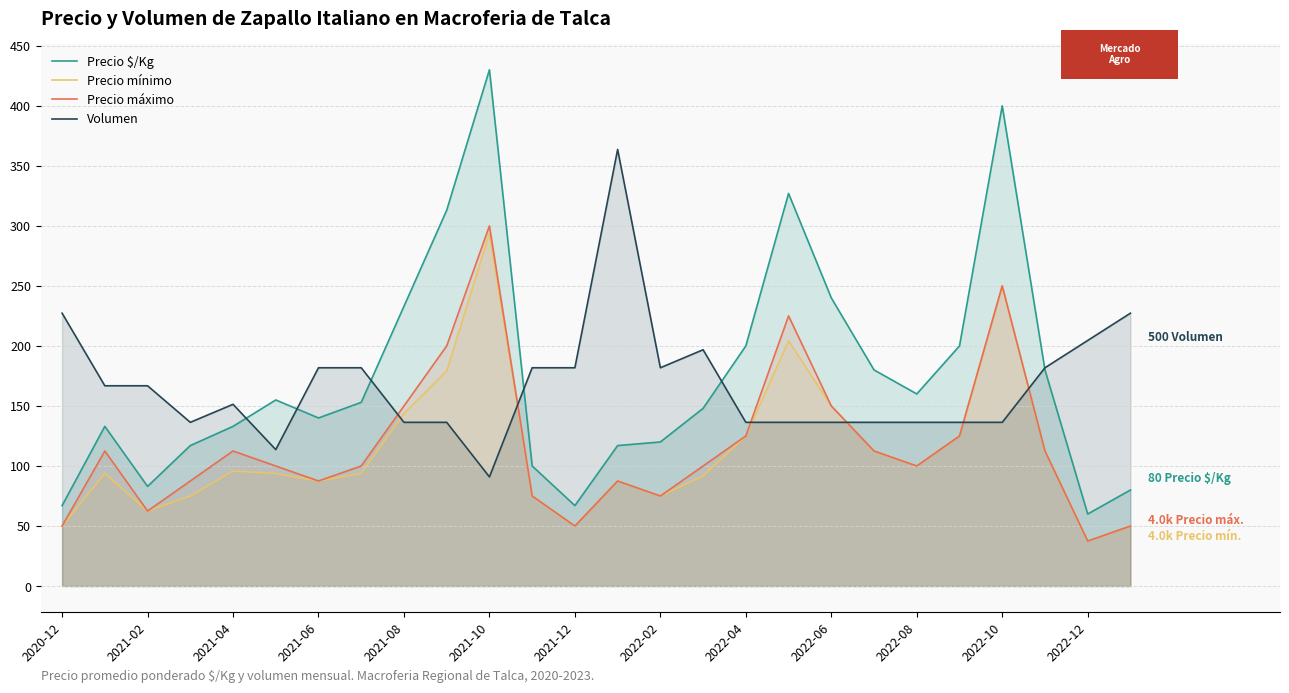

The Precio máximo series shows 22.5 at 2022-10. True or false?

False